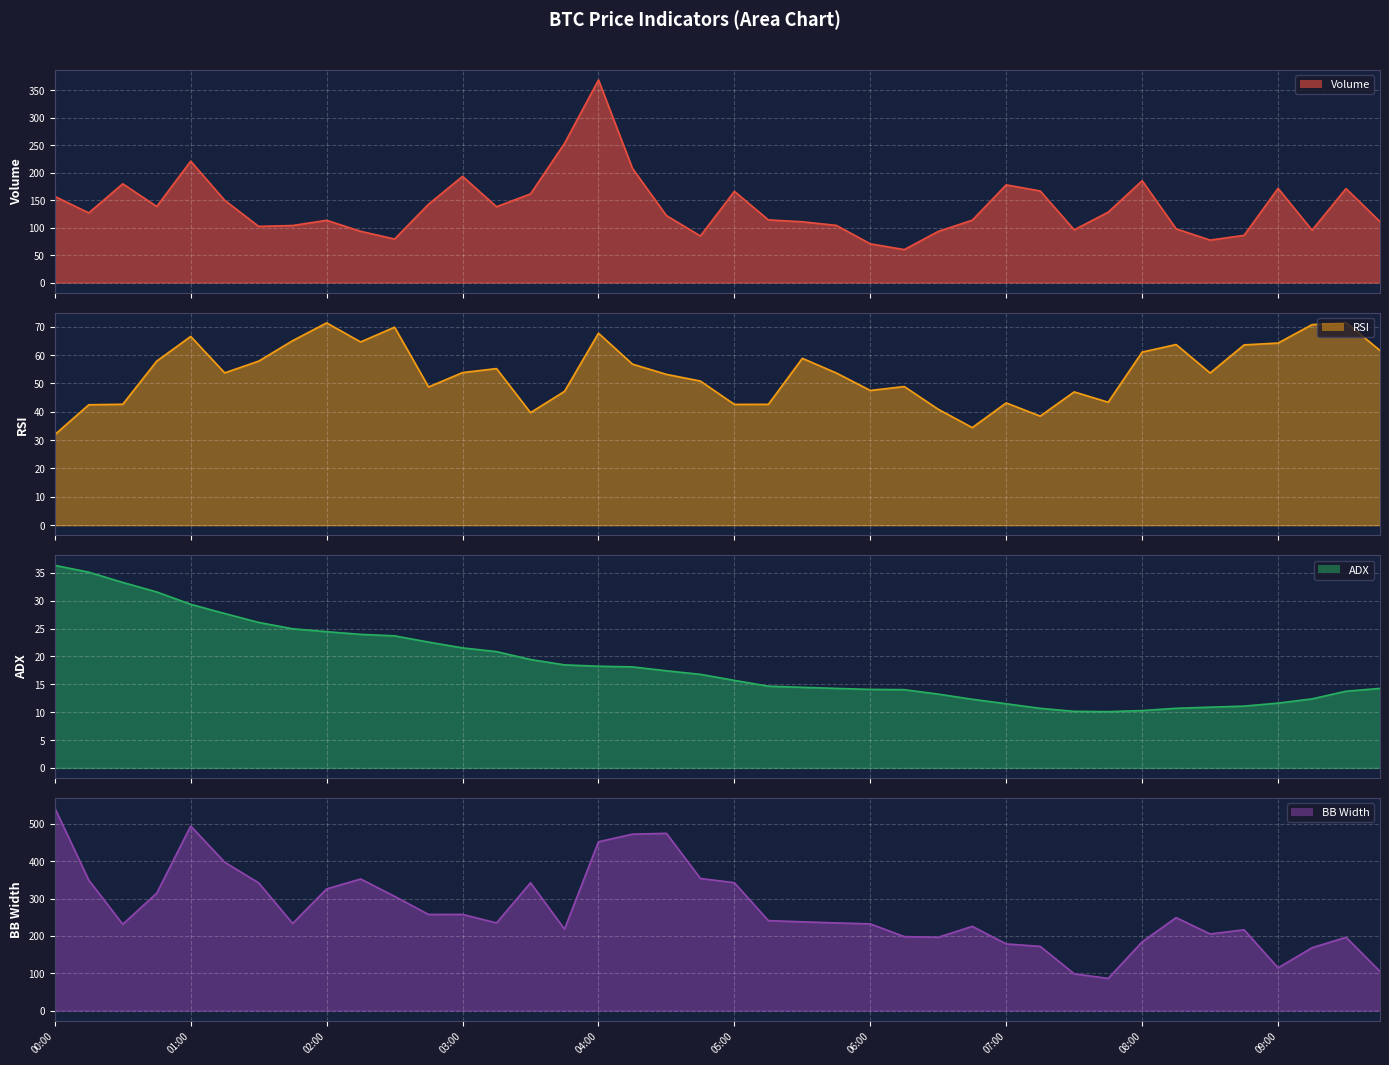

Where is the first local minimum for volume?

00:15